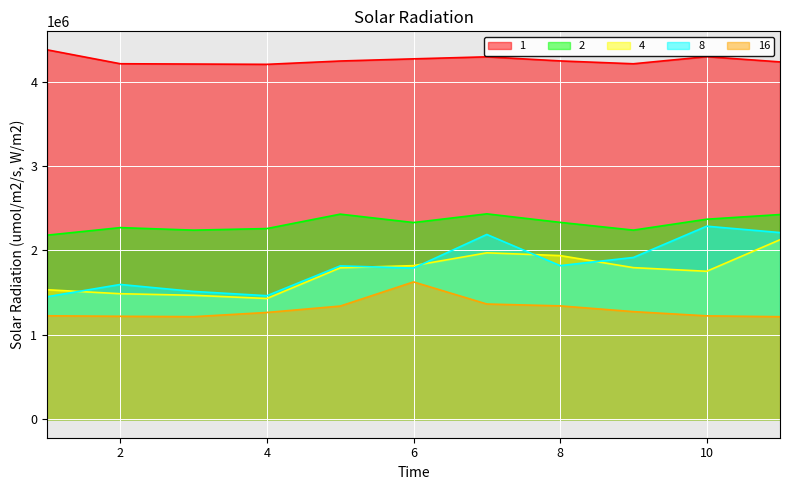

How many series are shown in this chart?

5